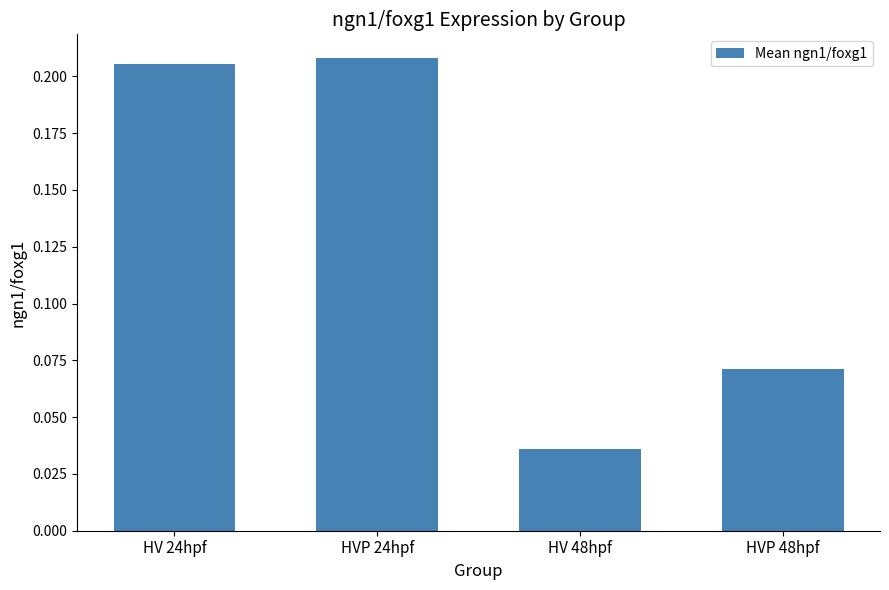

The chart shows a value of 0.3 at HV 24hpf. True or false?

False